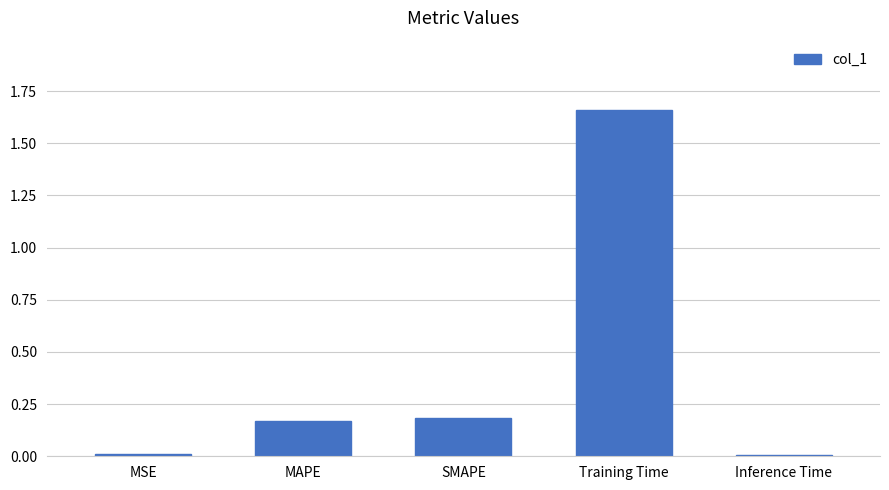

What is the sum of the values at MAPE and Training Time?

1.8